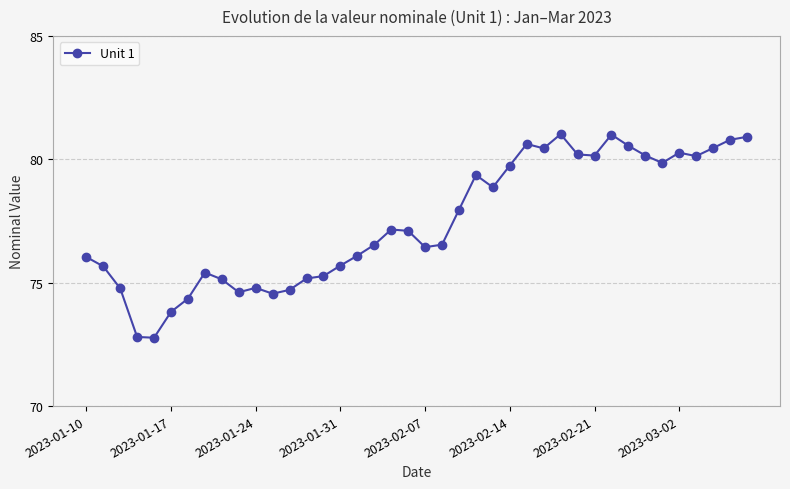

What is the greatest value displayed?

81.0